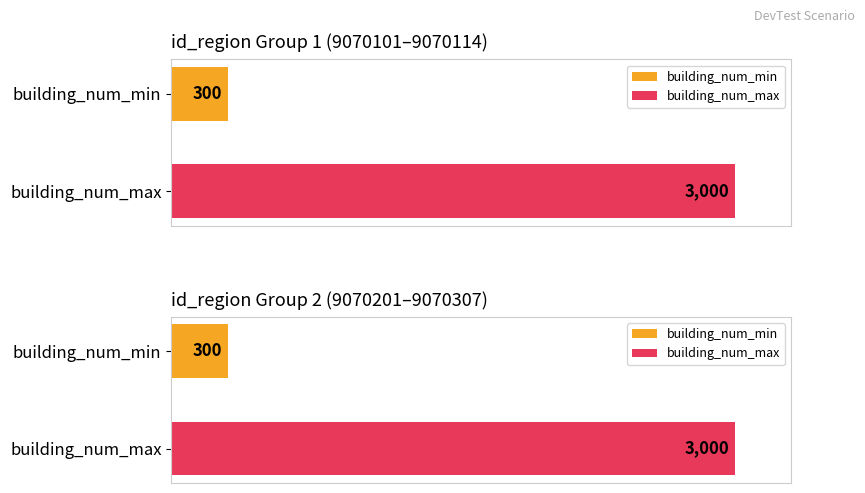

Which series has the widest spread of values?

building_num_min